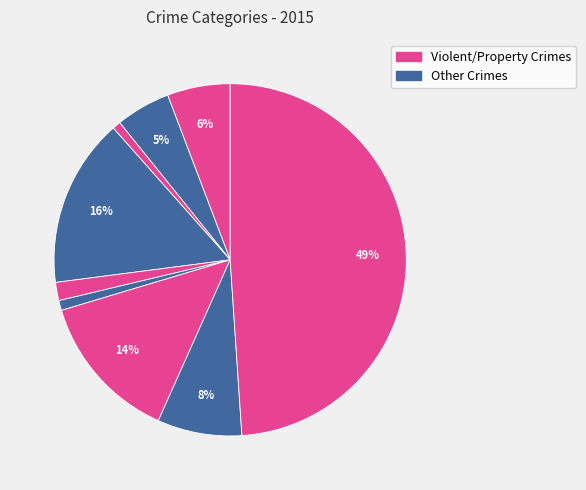

How many segments does this pie chart have?

9